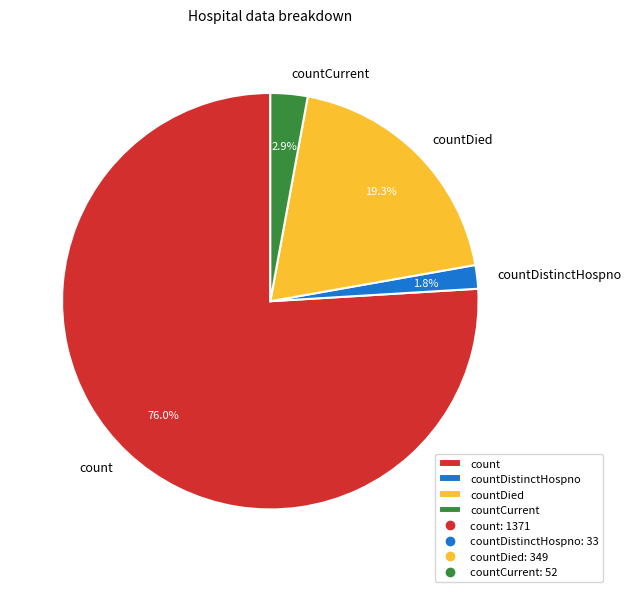

Which has a higher value, countCurrent or countDied?

countDied